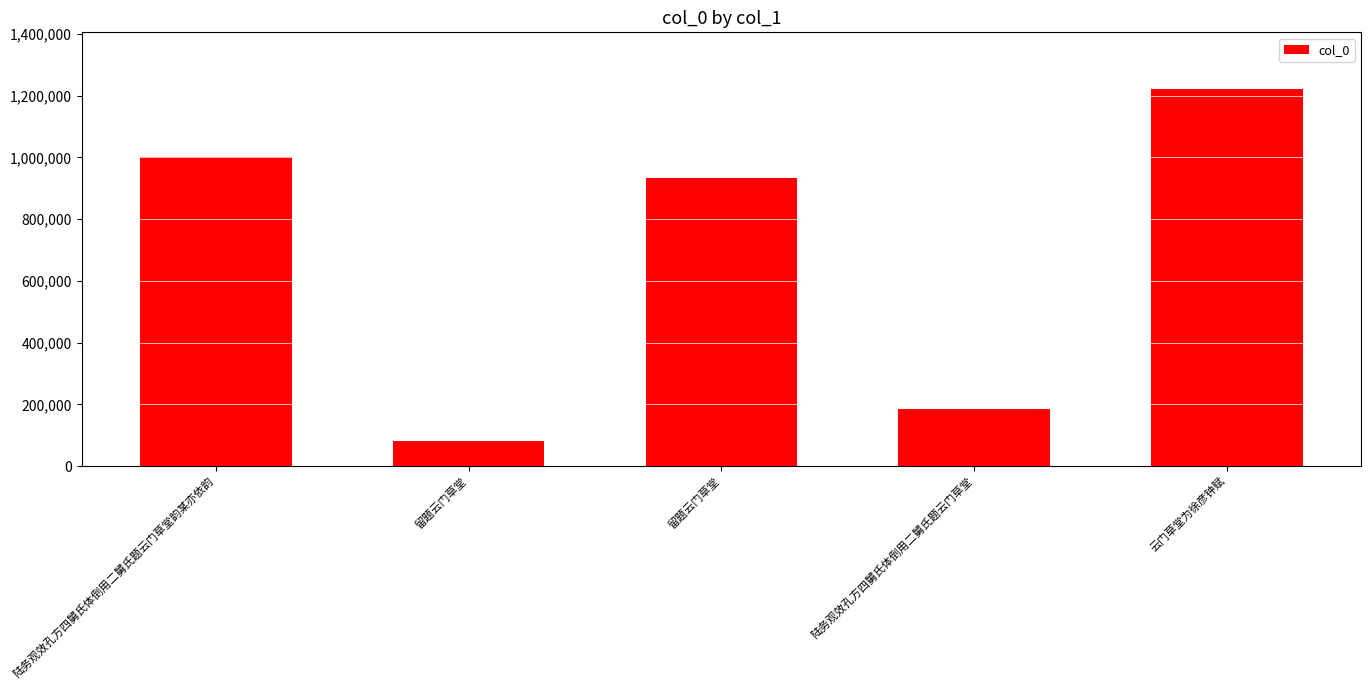

Reading left to right, what are all the values shown in this chart?

陆务观效孔方四舅氏体倒用二舅氏题云门草堂韵某亦依韵=1000872	留题云门草堂=80718	留题云门草堂=933699	陆务观效孔方四舅氏体倒用二舅氏题云门草堂=184741	云门草堂为徐彦钟赋=1221476